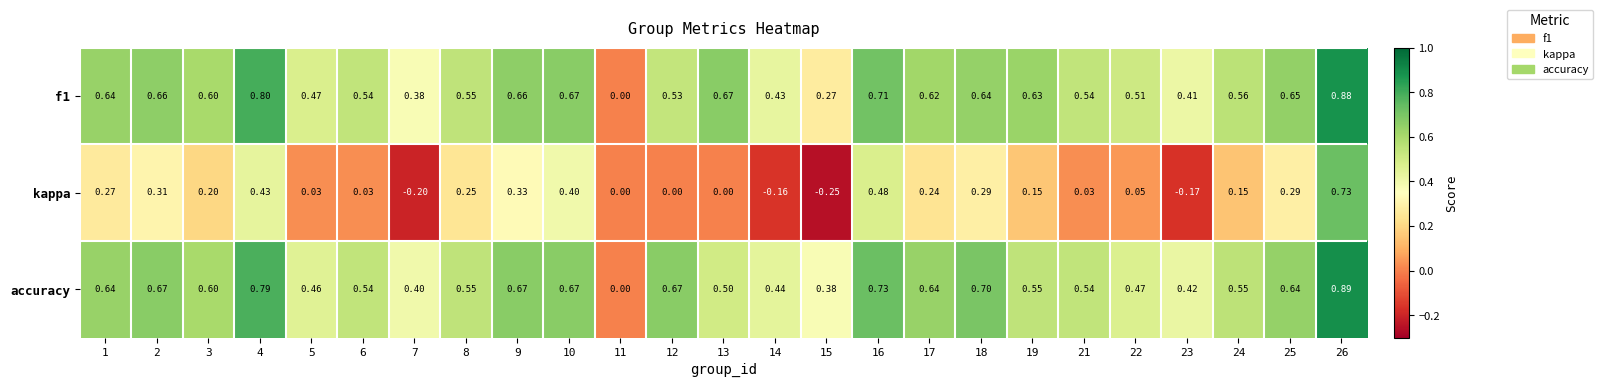

How many data points in accuracy are above 0?

24